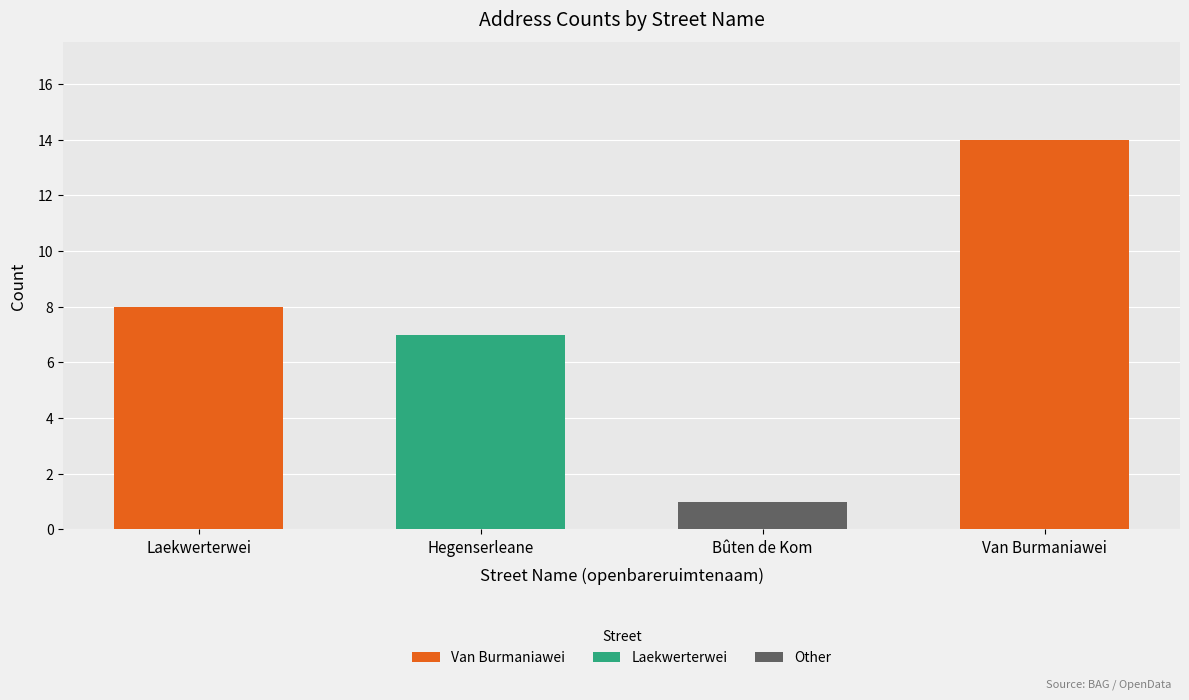

The value at Laekwerterwei is 8. True or false?

True